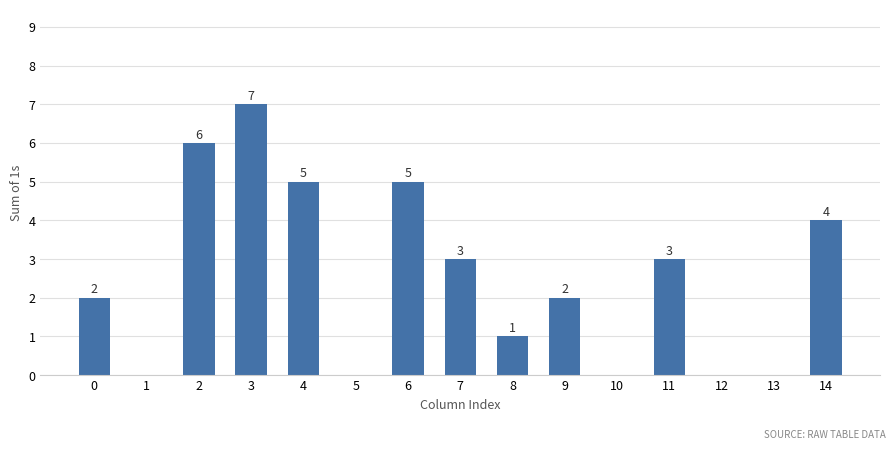

What is the change in value from 6 to 7?

-2